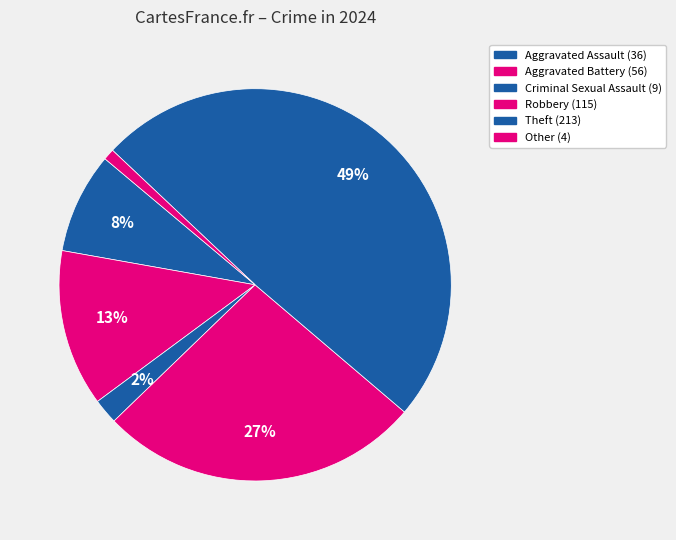

The Other slice represents 14% of the pie. True or false?

False